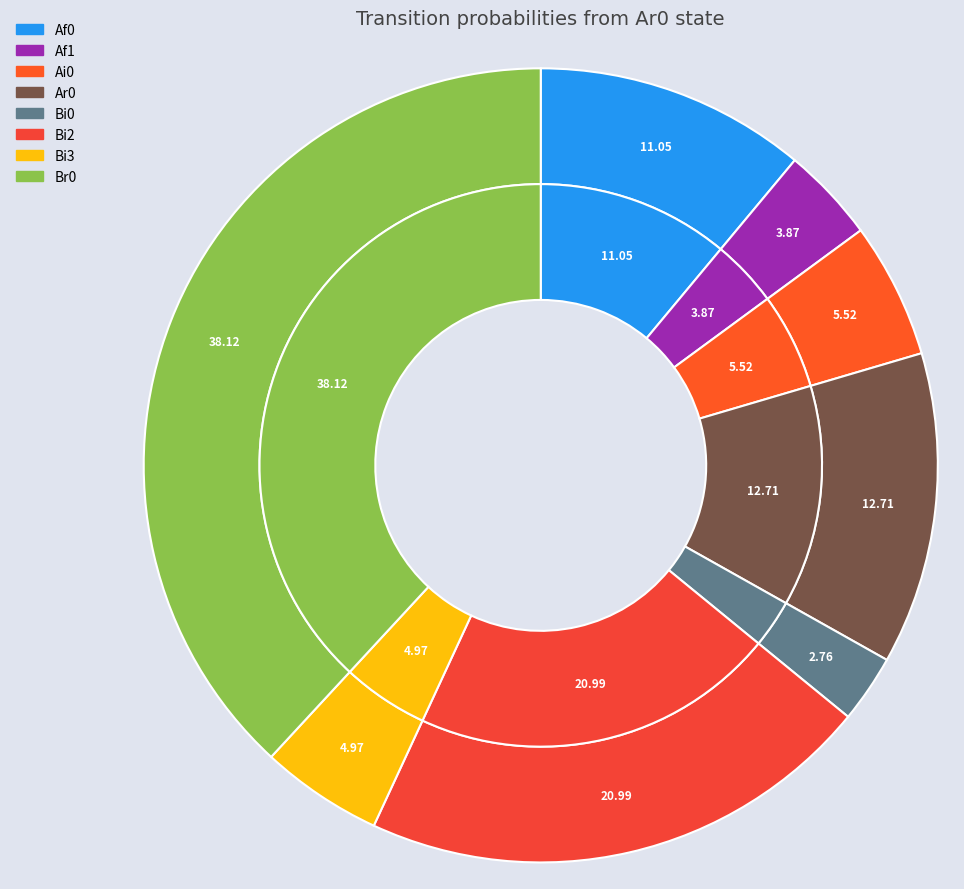

Which slice is the largest?

Br0